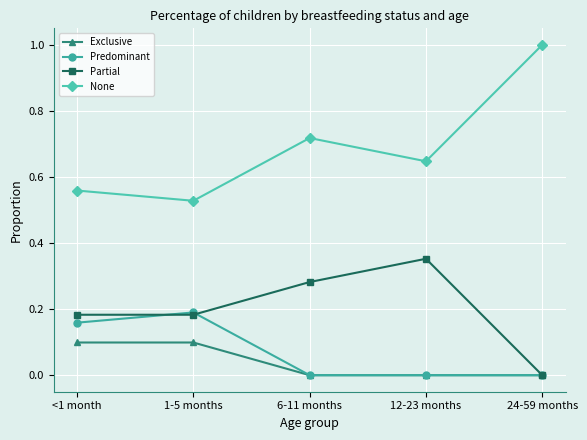

True or false: None and Exclusive cross at least once.

False